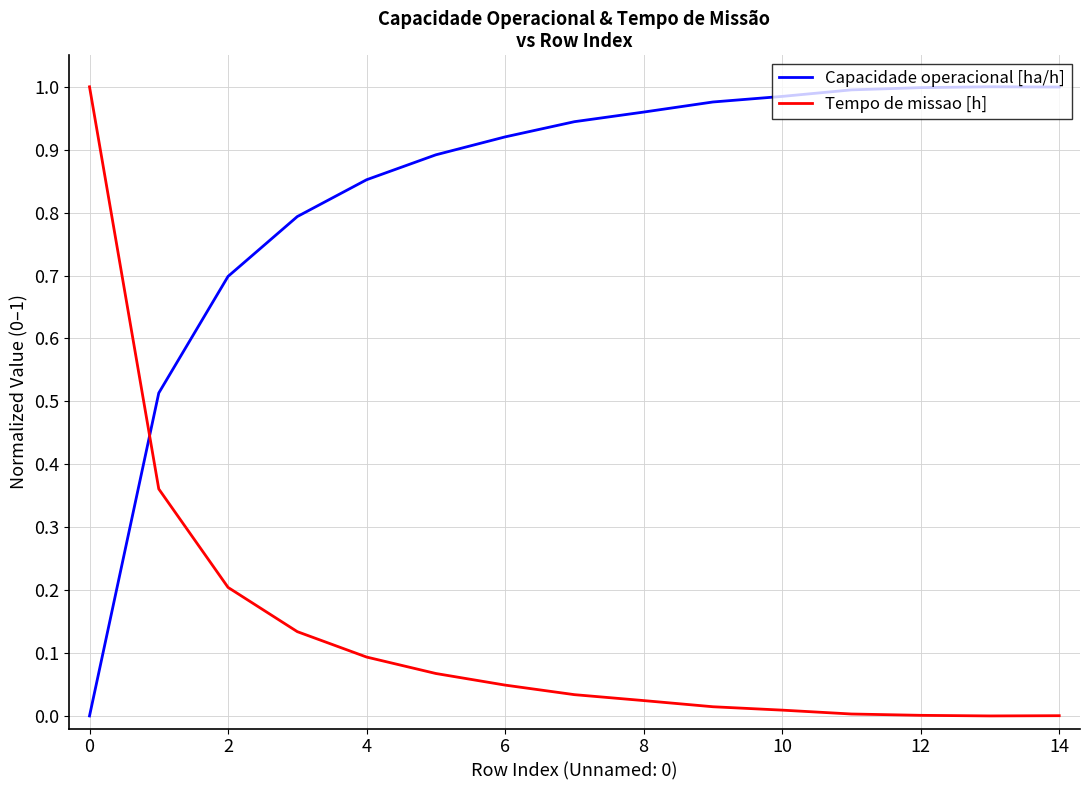

What are all the series names shown in the legend?

Capacidade operacional [ha/h], Tempo de missao [h]